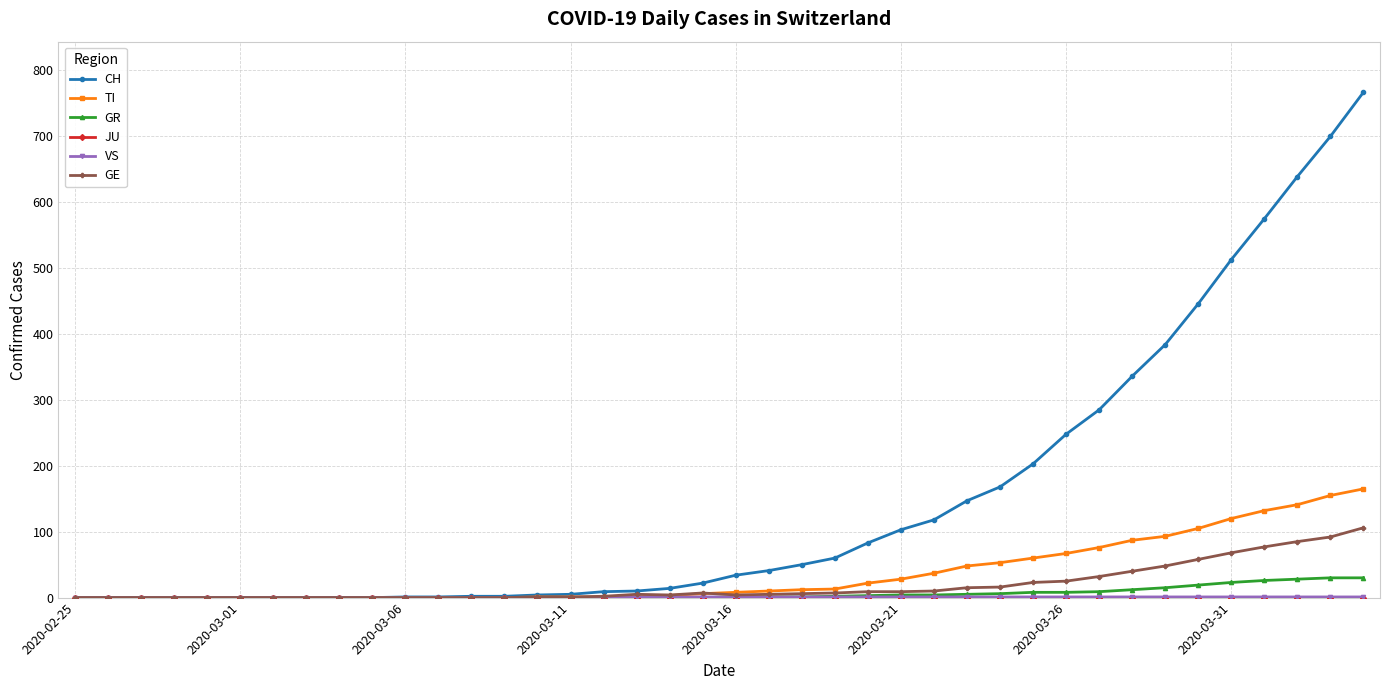

What is the difference between the maximum and minimum values in the GR series?

30